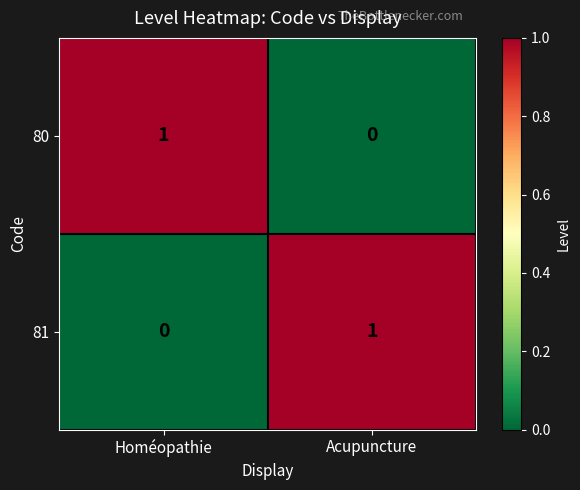

Is the value of 80 at Homéopathie greater than the value of 81 at Homéopathie?

Yes